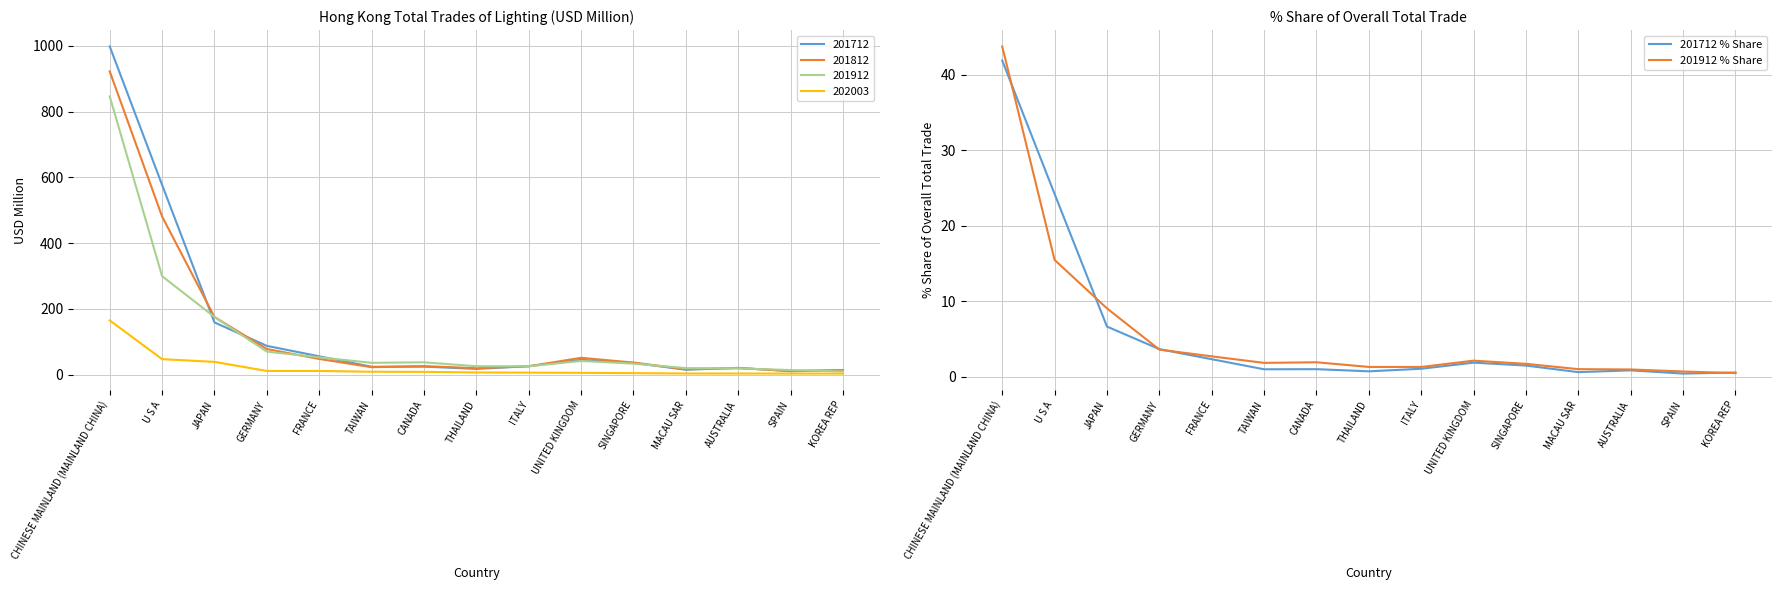

The 201912 % Share series shows 1.2 at SPAIN. True or false?

False